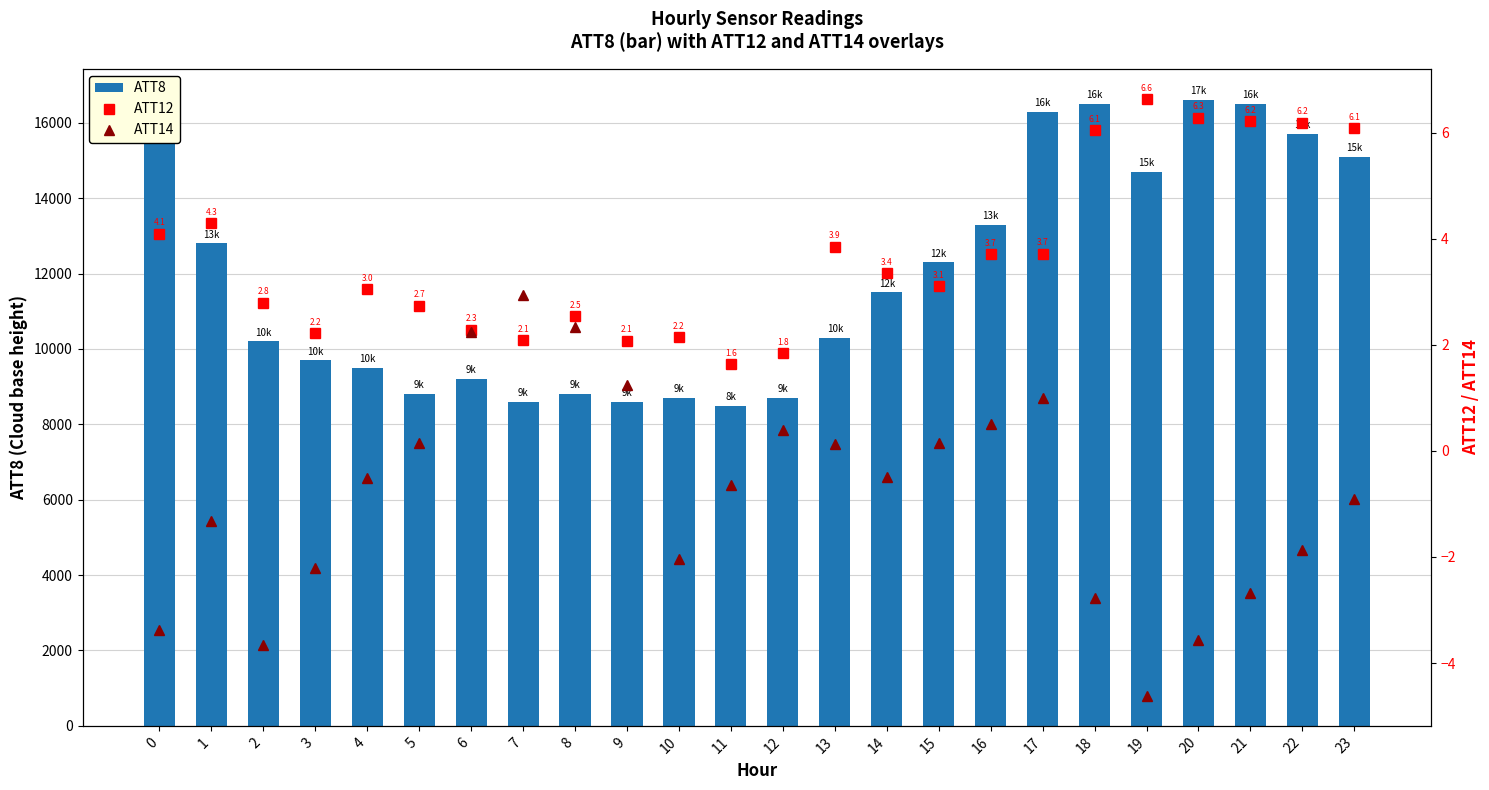

The ATT14 series shows 0.1 at 13. True or false?

True